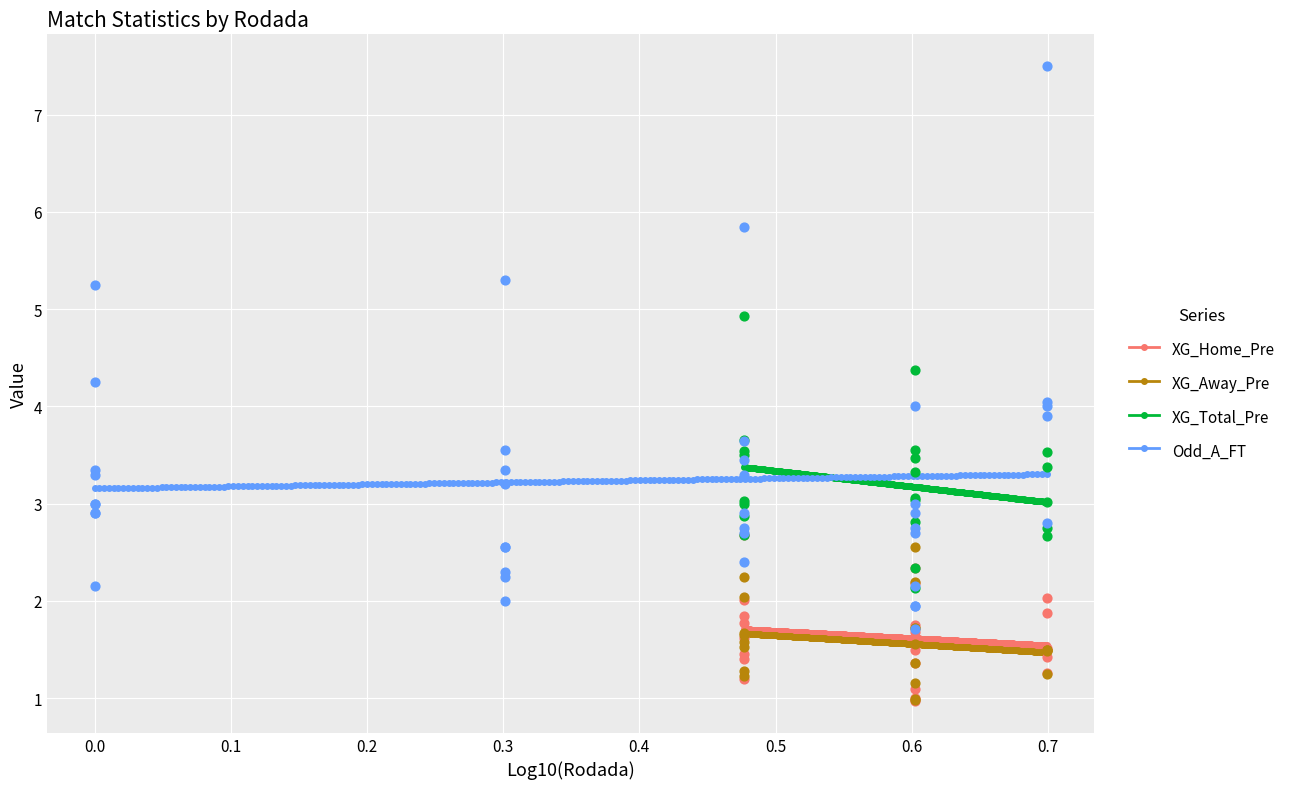

At how many categories does at least one series exceed 1?

40